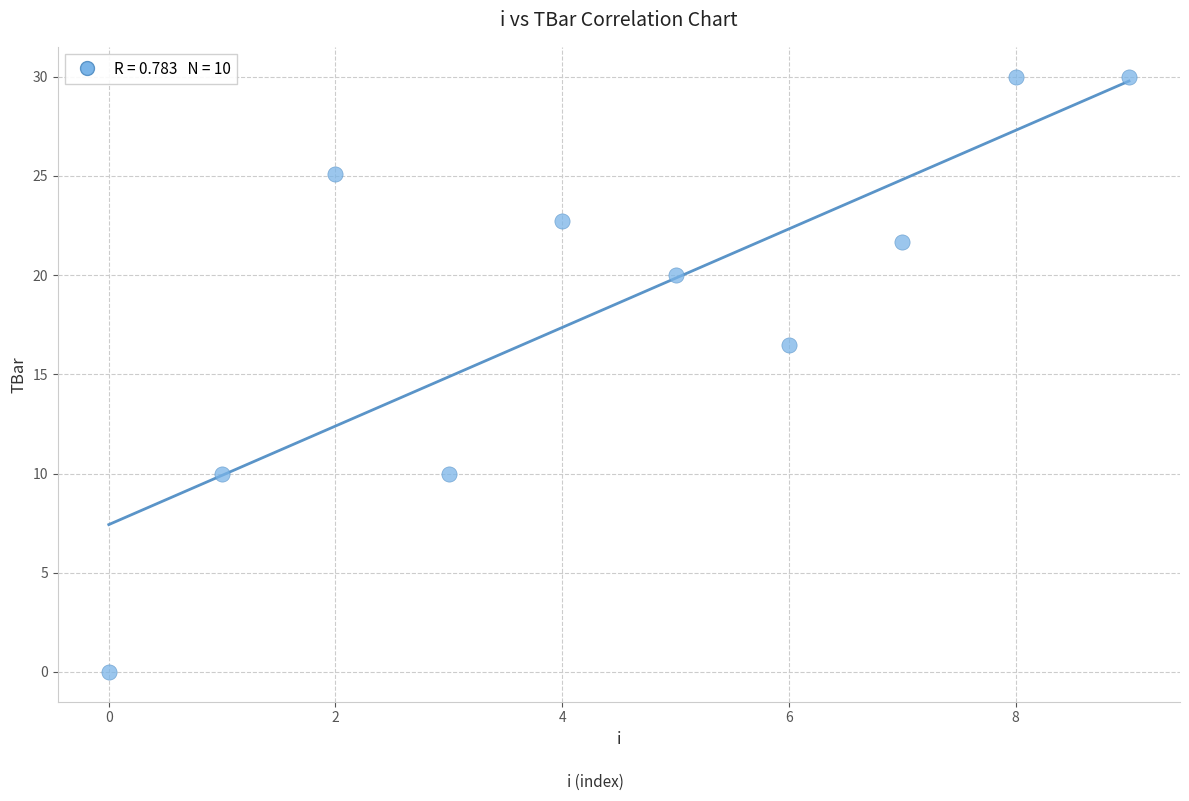

What is the range of Y values (max minus min)?

30.0